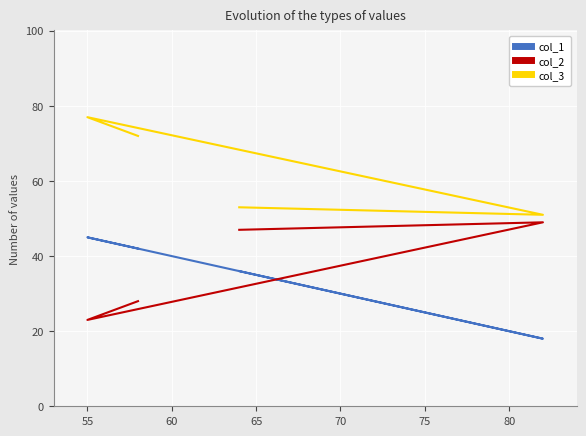

What is the average value of the col_1 series?

35